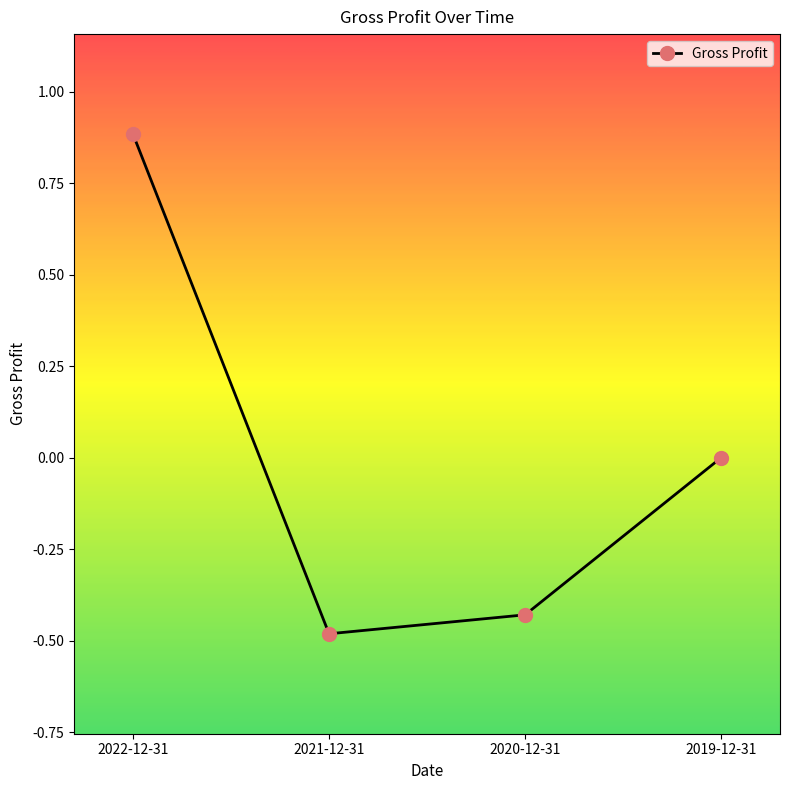

True or false: the data has more than 0 interior local peaks.

False